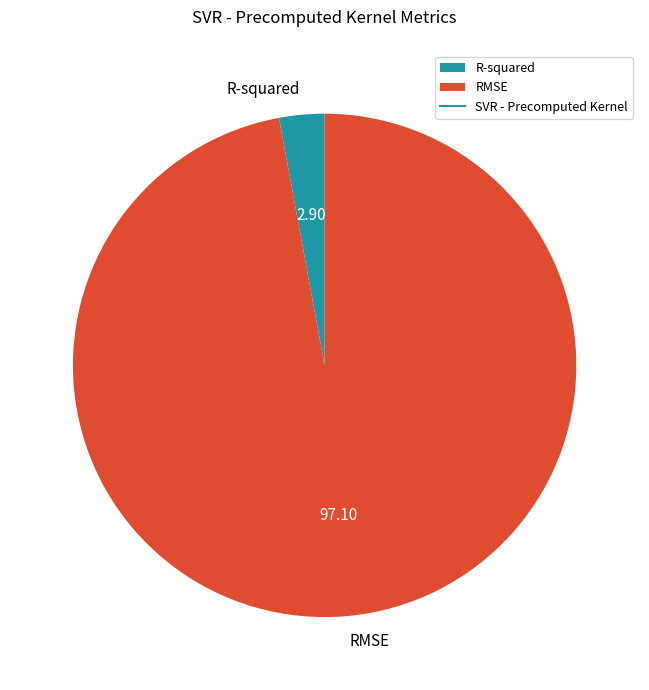

Is the sum of RMSE and R-squared greater than half?

Yes